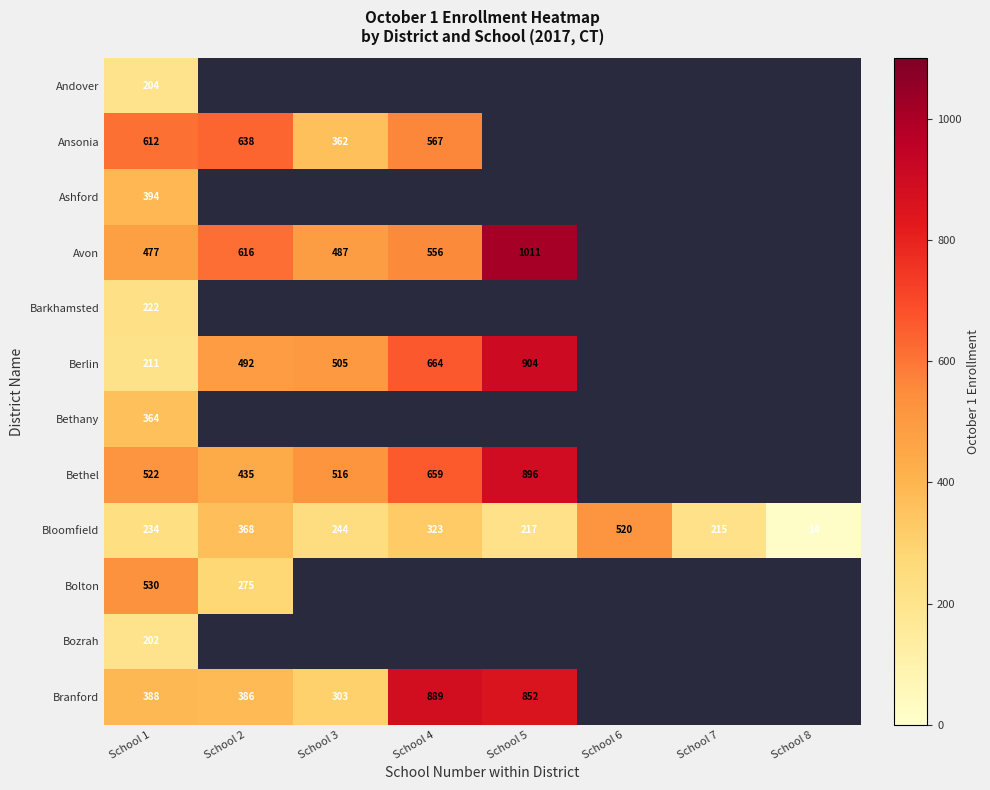

True or false: Berlin has a value of 664 at School 4.

True